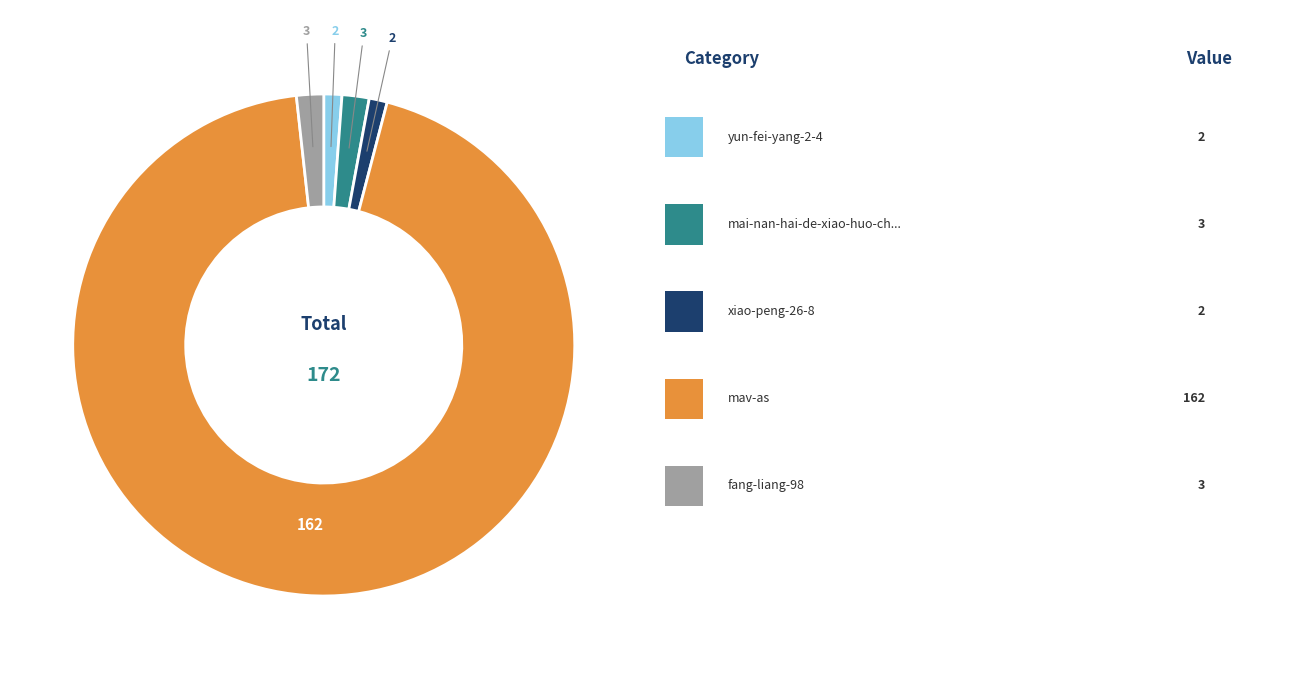

Does any single category account for the majority?

Yes